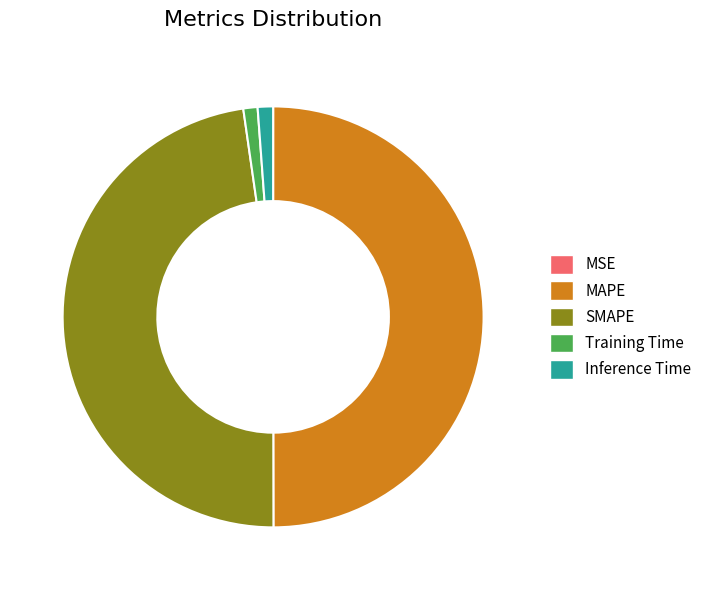

Which slice is the largest?

MAPE